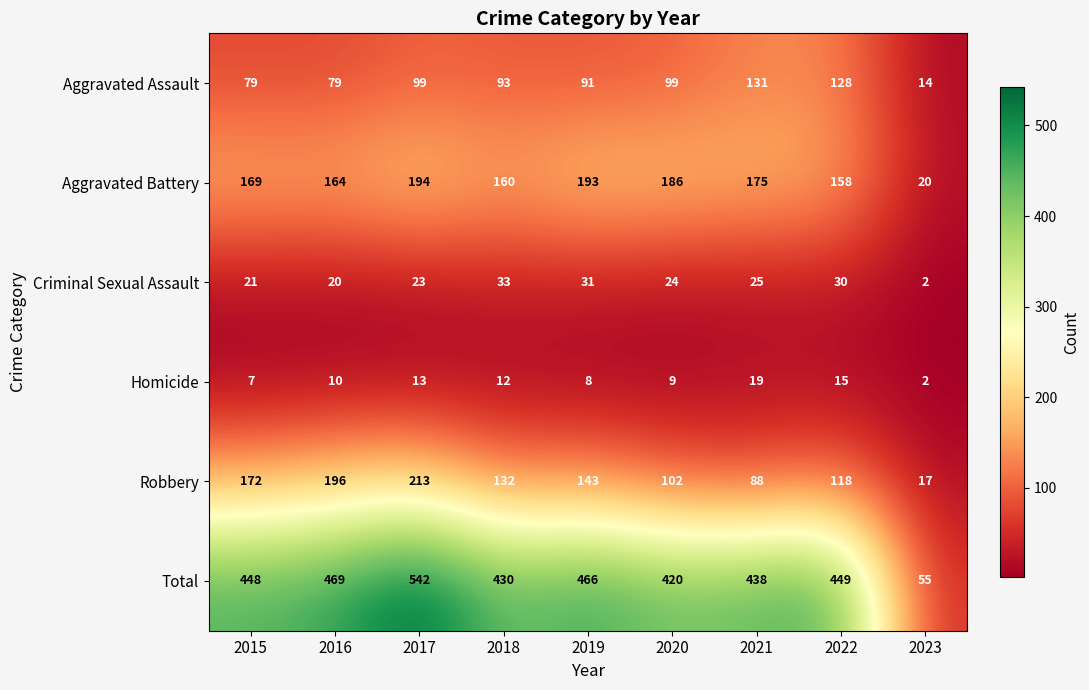

True or false: Aggravated Battery has a value of 186 at 2020.

True